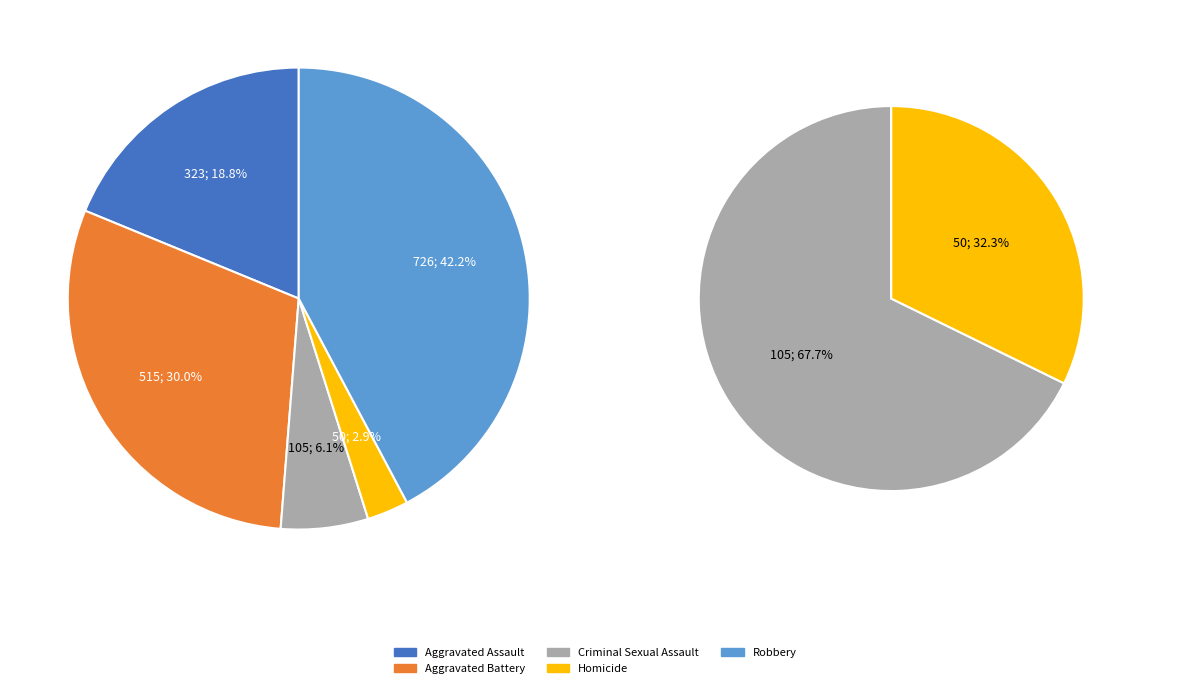

Is there any slice that represents more than half of the pie?

No